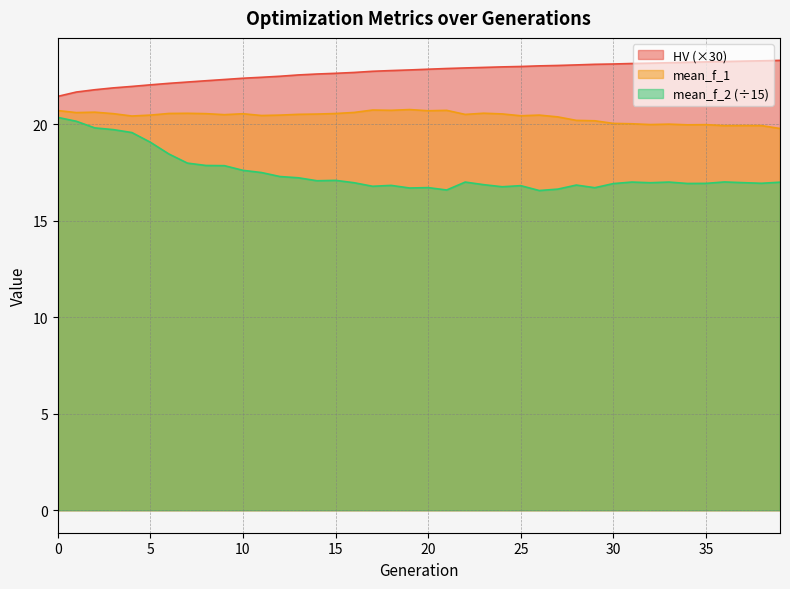

How many lines are shown in the chart?

3